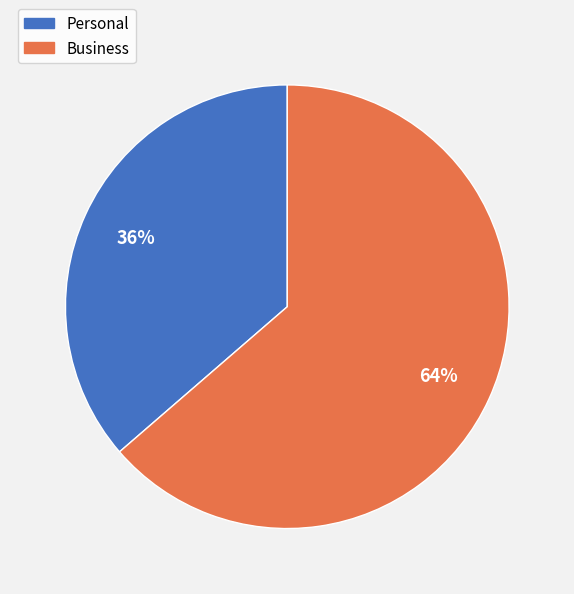

Is there a majority slice in this chart?

Yes